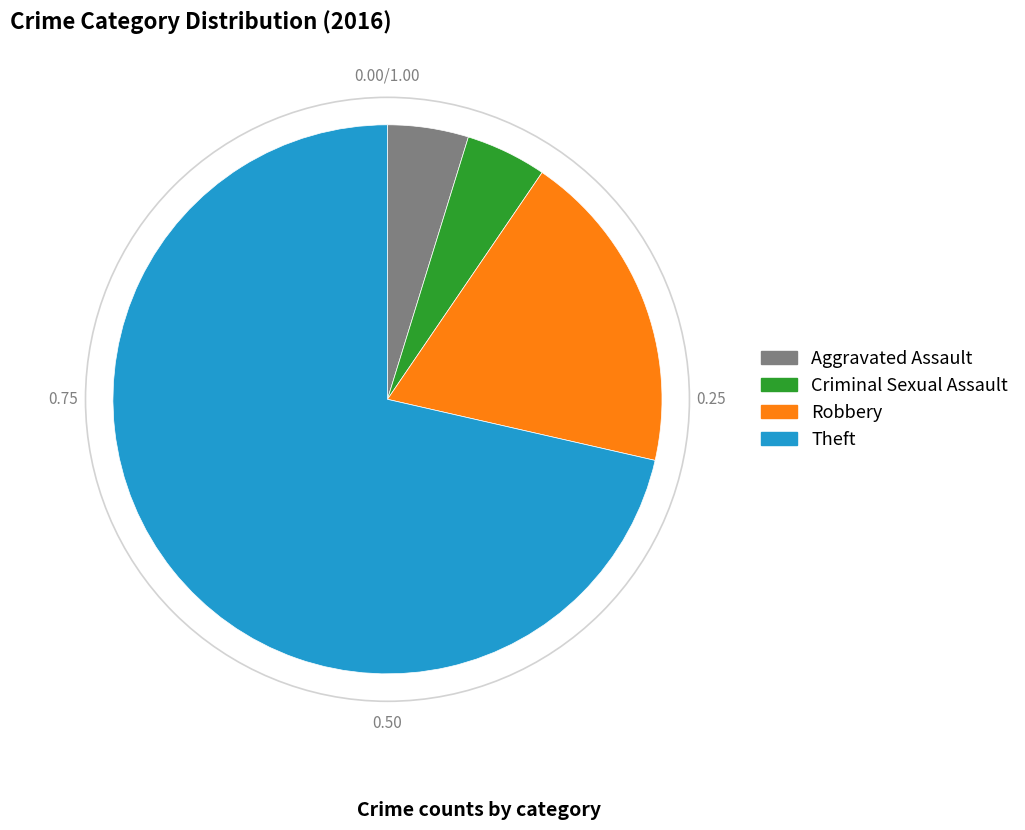

Which category has the biggest portion of the pie?

Theft